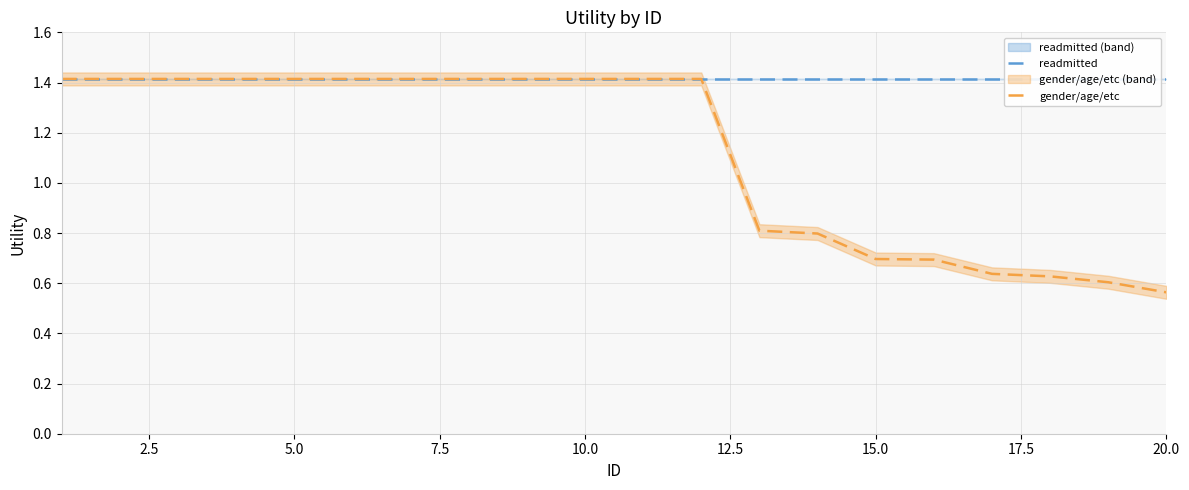

Rank the series by their average value, from lowest to highest.

gender/age/etc, readmitted